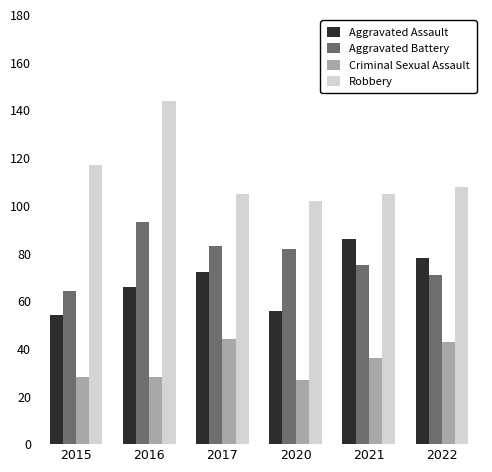

How many bars are there in total?

24